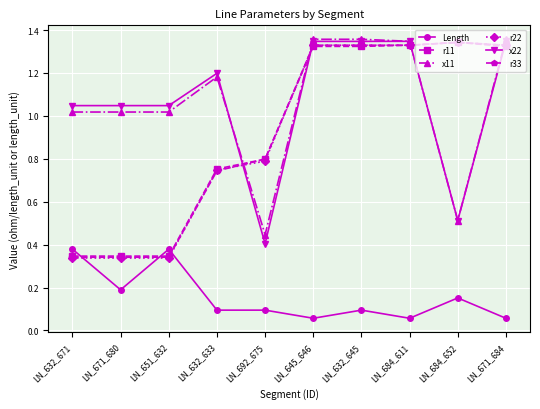

What is the label of the 4th point from the right?

LN_632_645